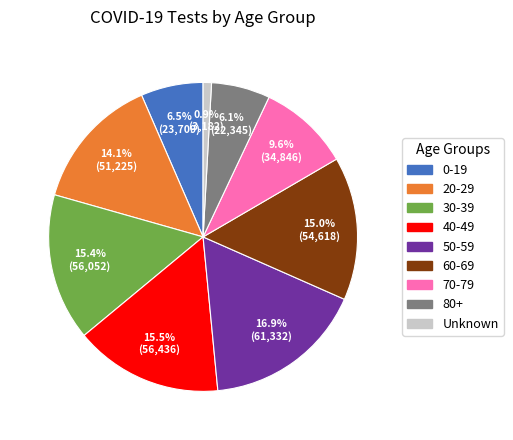

The 60-69 slice represents 1% of the pie. True or false?

False